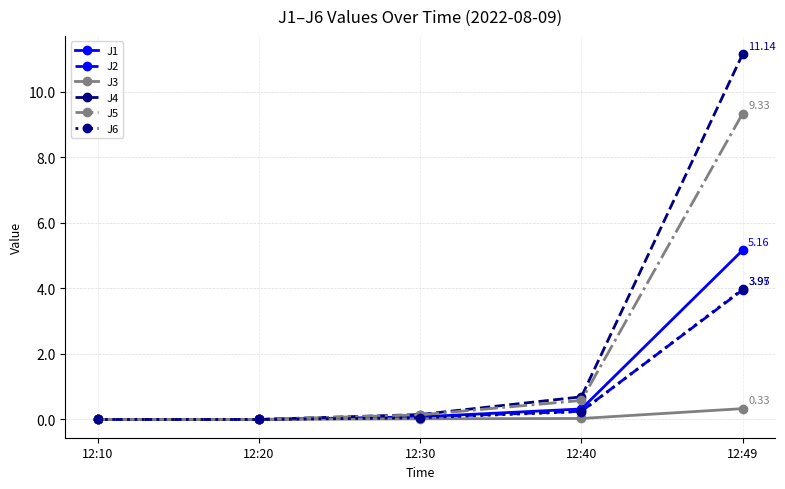

Which series has the largest total across all categories?

J4